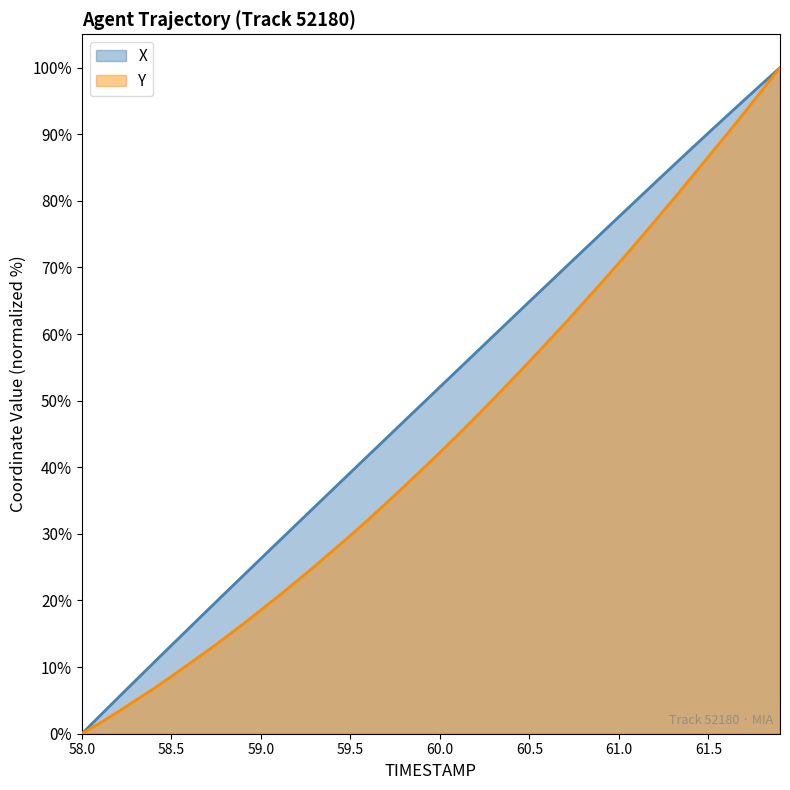

Rank the series by their maximum value, from lowest to highest.

X, Y